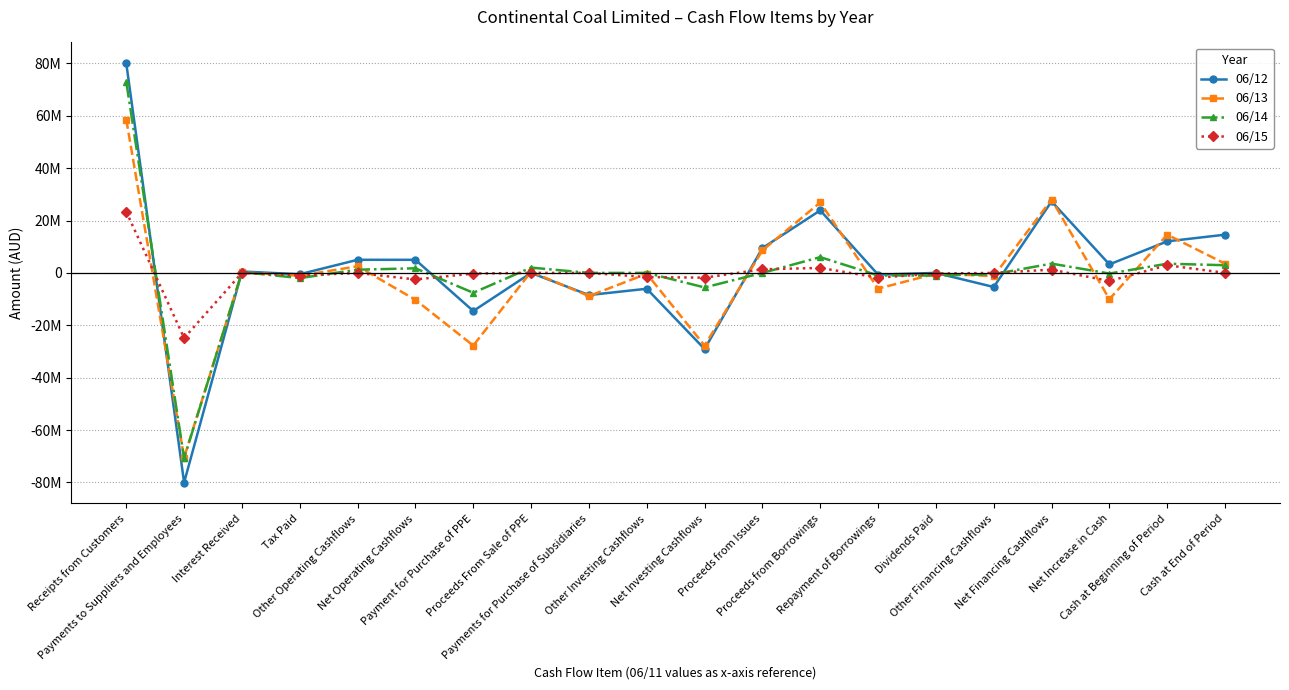

At which category does 06/15 reach its first local valley?

Payments to Suppliers and Employees